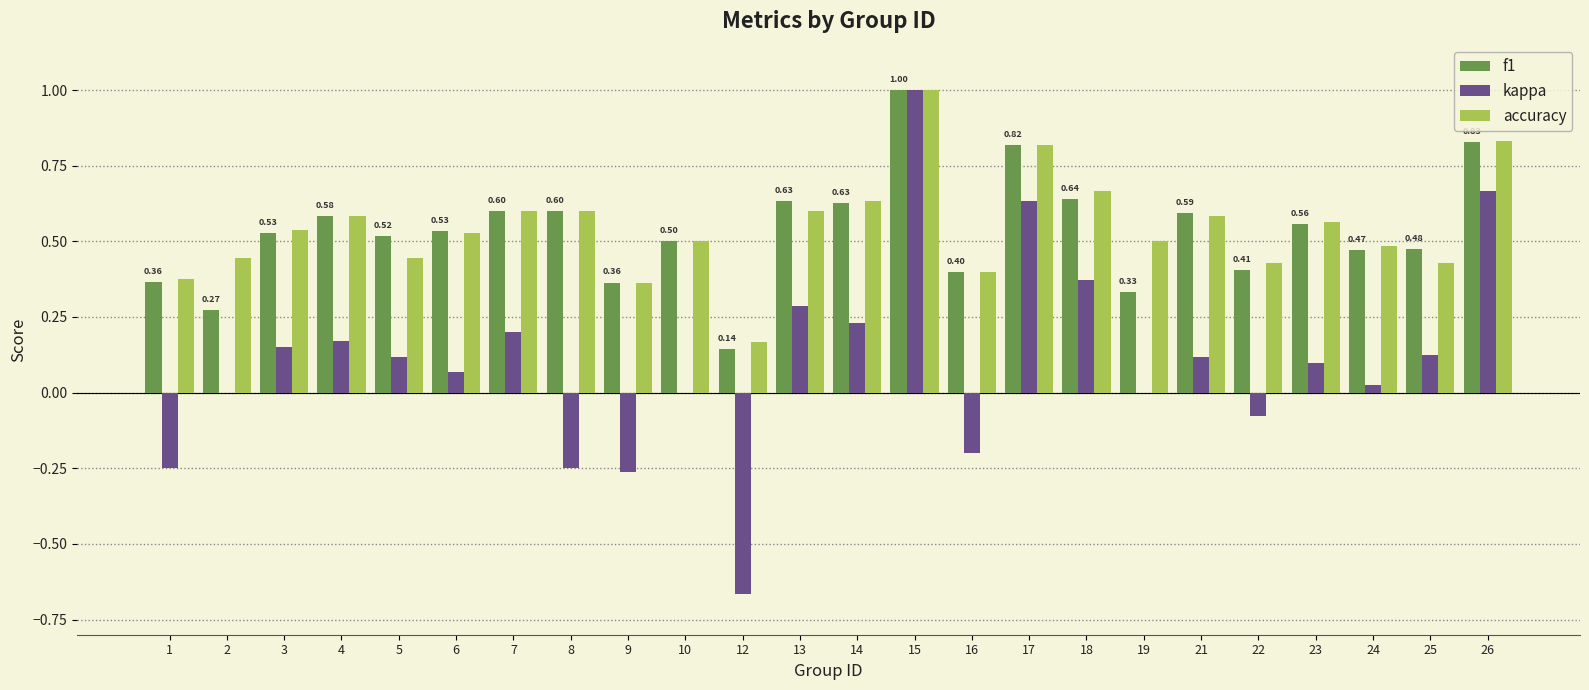

Which series changed the most between 3 and 16?

kappa